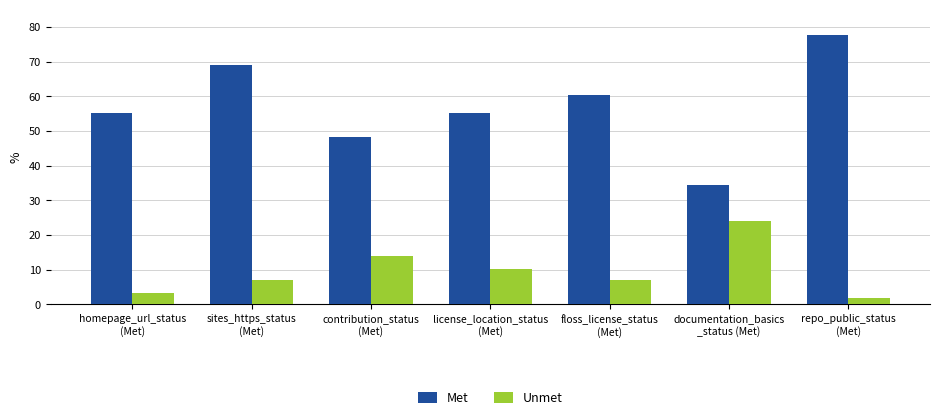

What is the maximum value shown in the chart?

77.6